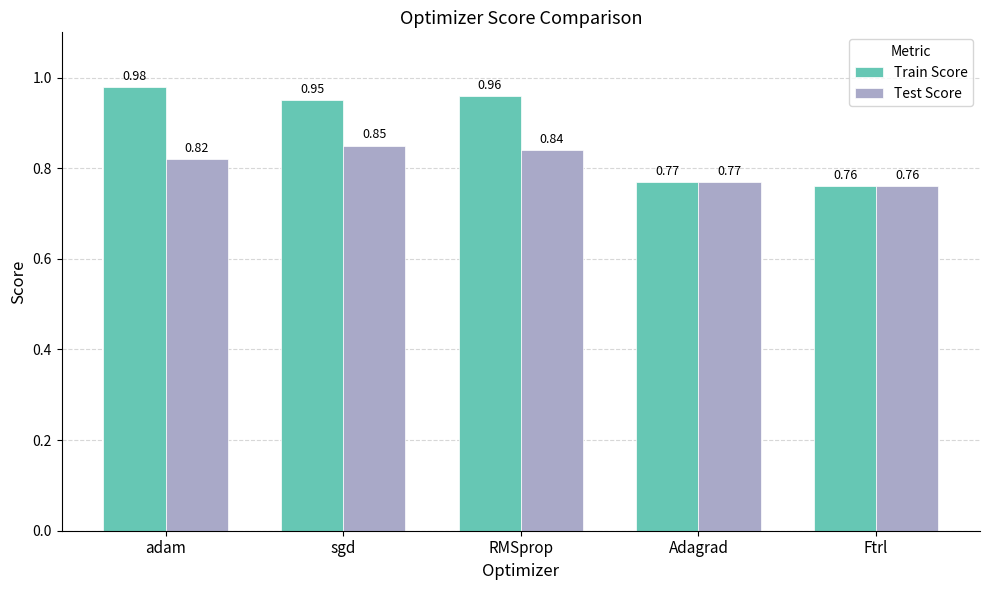

List the labels in order of Train Score value, smallest first.

Ftrl, Adagrad, sgd, RMSprop, adam